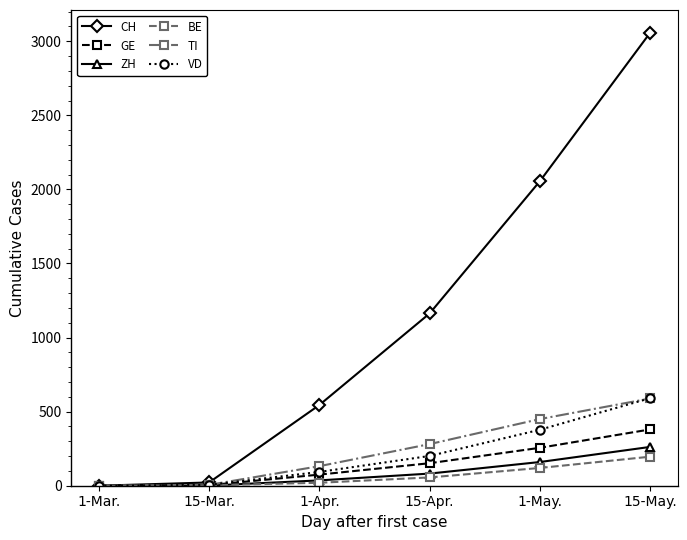

Where is CH nearest to the value 1529?

15-Apr.